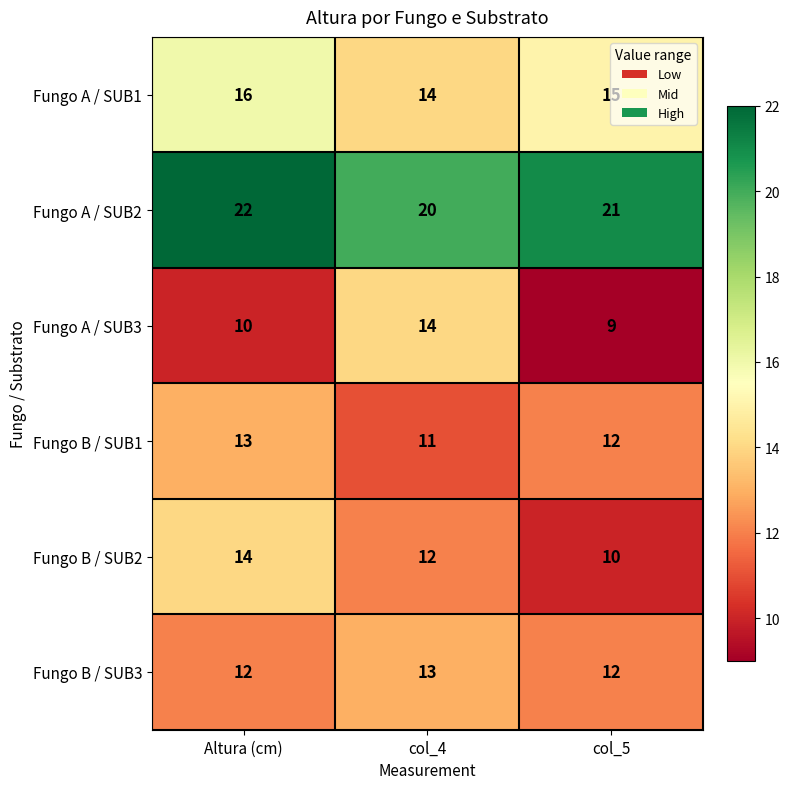

The Fungo B / SUB3 series shows 17 at col_4. True or false?

False